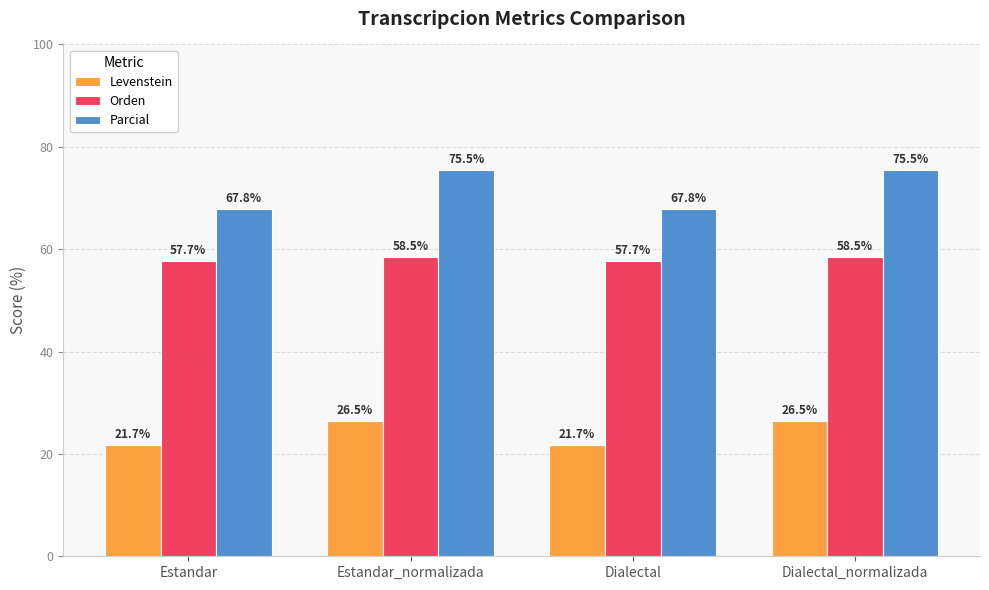

What is the maximum value for Parcial?

75.5